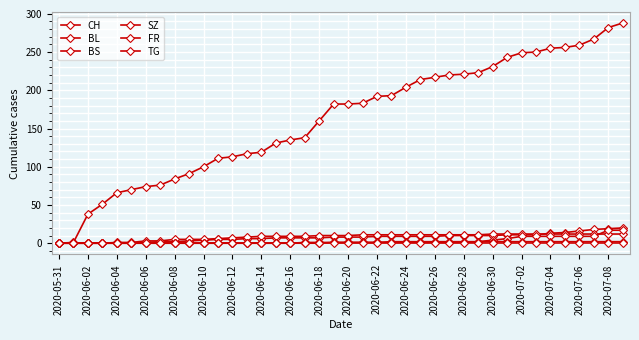

How many lines are shown in the chart?

6